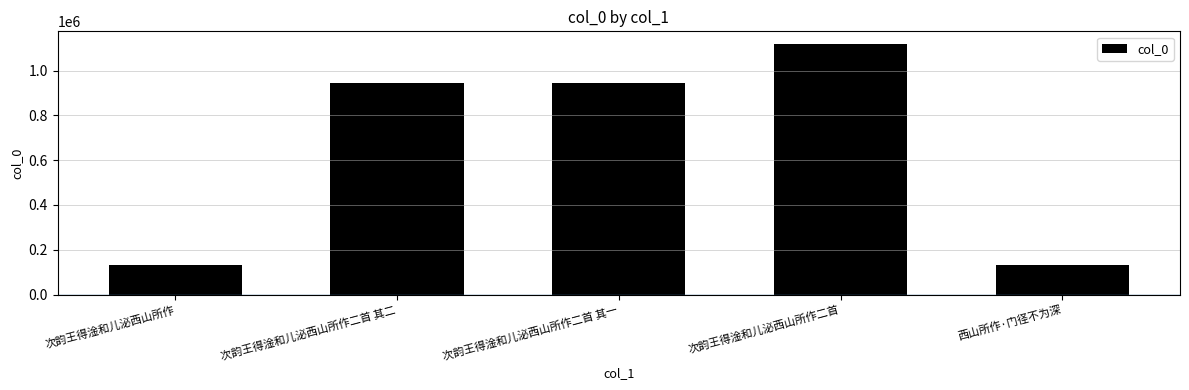

The value at 次韵王得淦和儿泌西山所作二首 其一 is 945061. True or false?

True